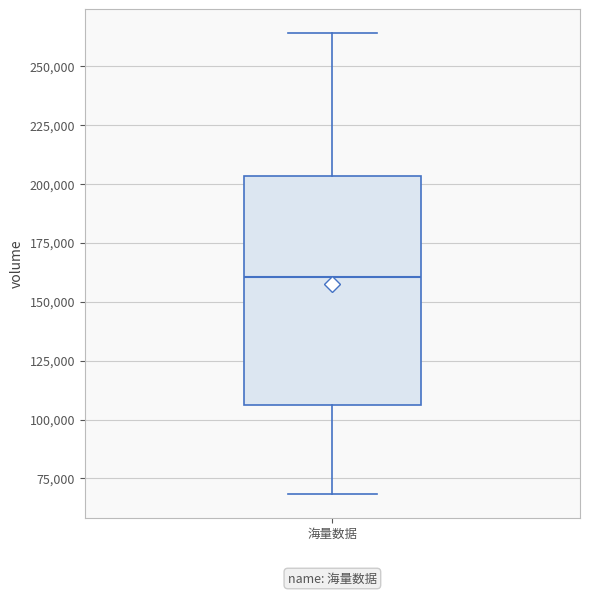

Read this box plot against the y-axis: the position of the median line, the range covered by the box, and the ends of both whiskers. The values are not printed on the chart, so give them approximately, as read against the axis.

median 160000, box 105000 to 205000, whiskers 70000 to 265000